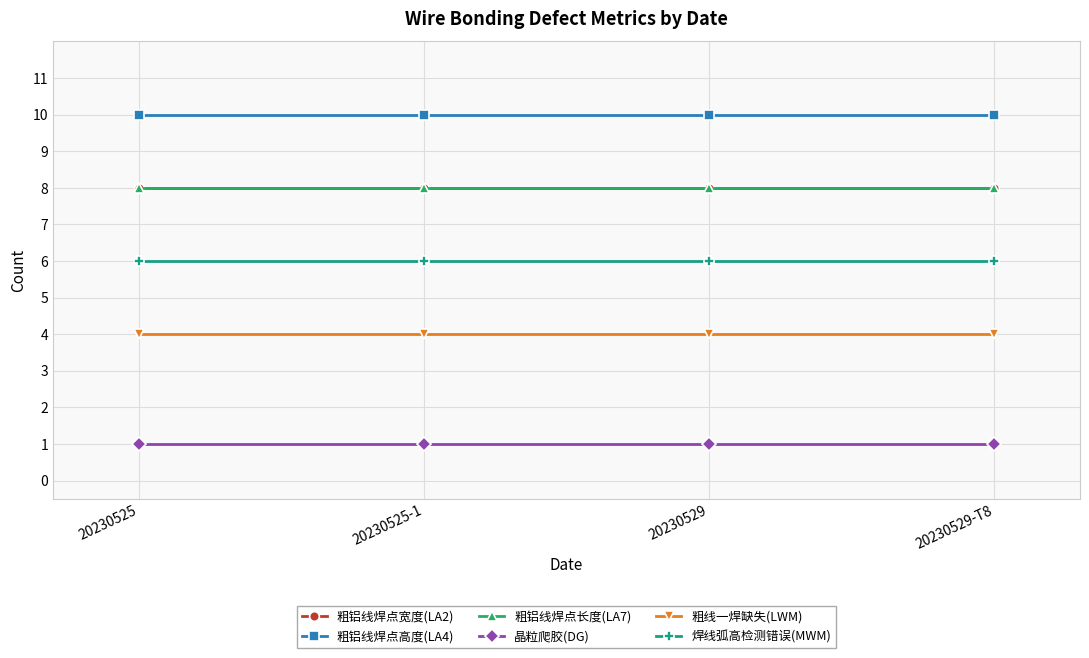

Reading right to left, list all the values displayed in this chart.

粗铝线焊点宽度(LA2): 20230529-T8=8	20230529=8	20230525-1=8	20230525=8
粗铝线焊点高度(LA4): 20230529-T8=10	20230529=10	20230525-1=10	20230525=10
粗铝线焊点长度(LA7): 20230529-T8=8	20230529=8	20230525-1=8	20230525=8
晶粒爬胶(DG): 20230529-T8=1	20230529=1	20230525-1=1	20230525=1
粗线一焊缺失(LWM): 20230529-T8=4	20230529=4	20230525-1=4	20230525=4
焊线弧高检测错误(MWM): 20230529-T8=6	20230529=6	20230525-1=6	20230525=6